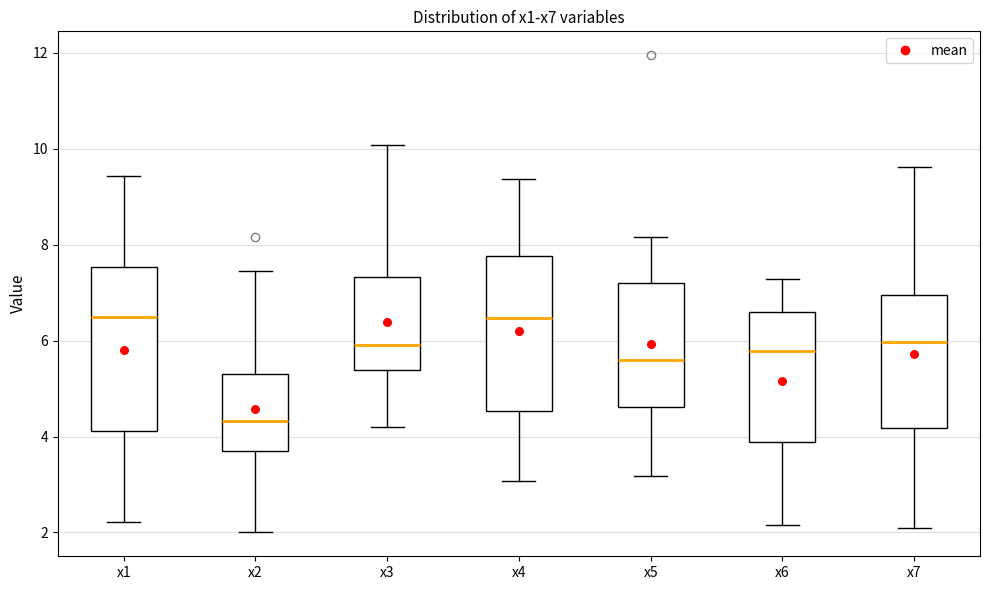

Reading left to right, transcribe this box plot: for each box, give where its median line is, the range the box spans, and where its two whiskers end, as read against the y-axis. The values are not printed on the chart, so give them approximately, as read against the axis.

x1: median 6.4, box 4.2 to 7.6, whiskers 2.2 to 9.4
x2: median 4.4, box 3.6 to 5.4, whiskers 2.0 to 7.4
x3: median 6.0, box 5.4 to 7.4, whiskers 4.2 to 10.0
x4: median 6.4, box 4.6 to 7.8, whiskers 3.0 to 9.4
x5: median 5.6, box 4.6 to 7.2, whiskers 3.2 to 8.2
x6: median 5.8, box 3.8 to 6.6, whiskers 2.2 to 7.2
x7: median 6.0, box 4.2 to 7.0, whiskers 2.2 to 9.6